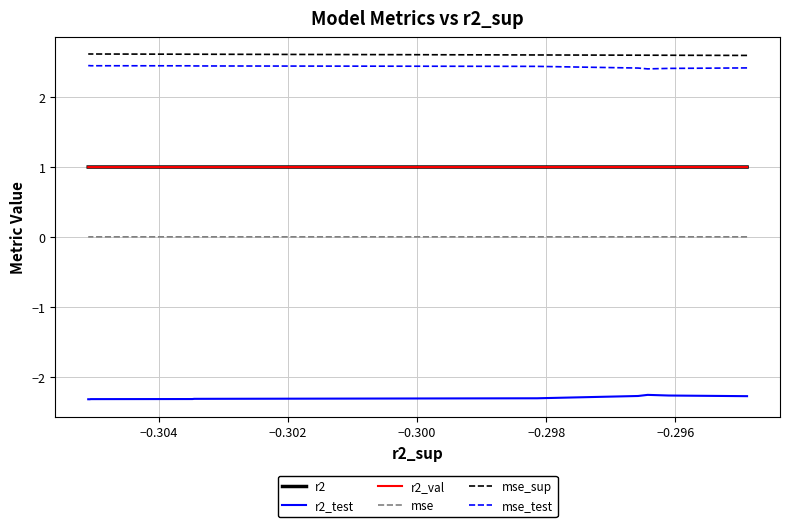

What is the greatest value displayed?

2.6